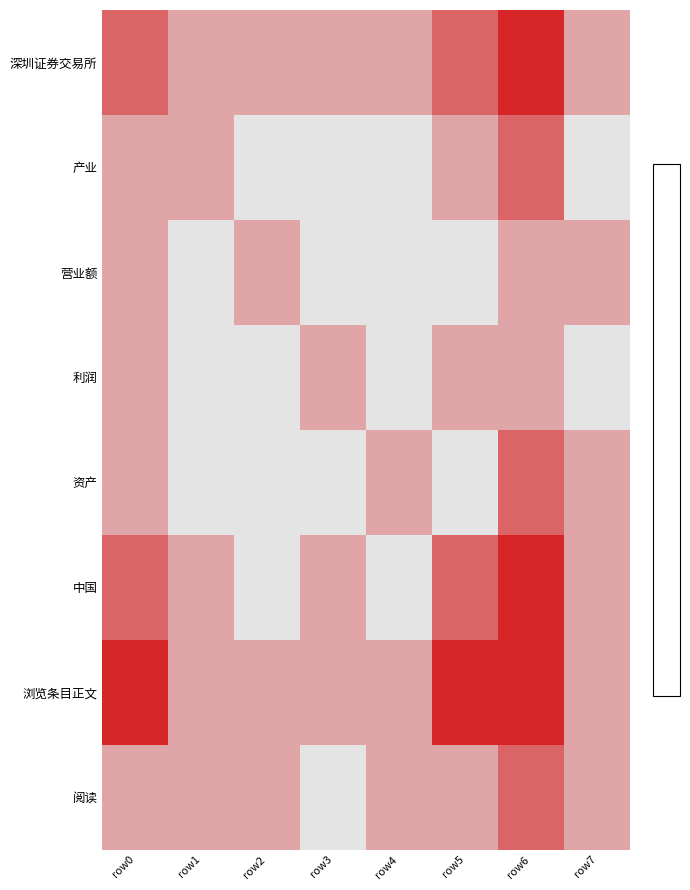

At which category is the sum across all series the highest?

row6